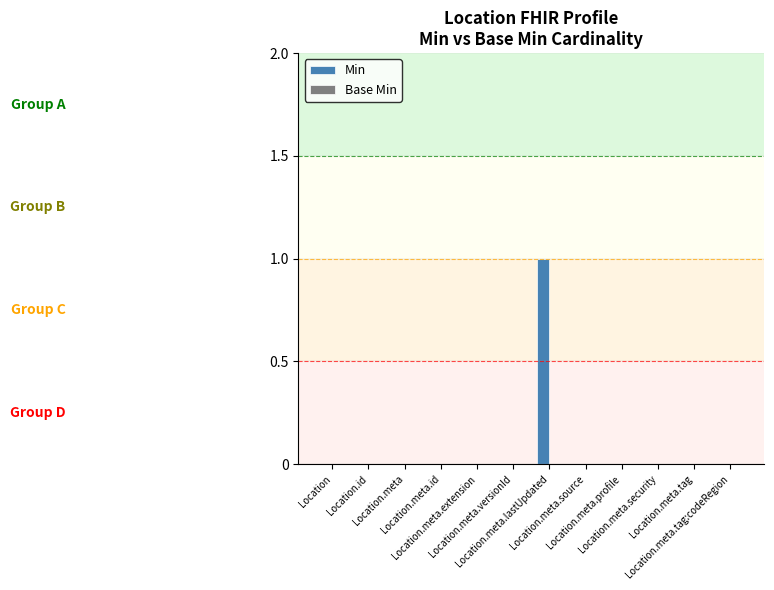

Count the number of categories in the chart.

12